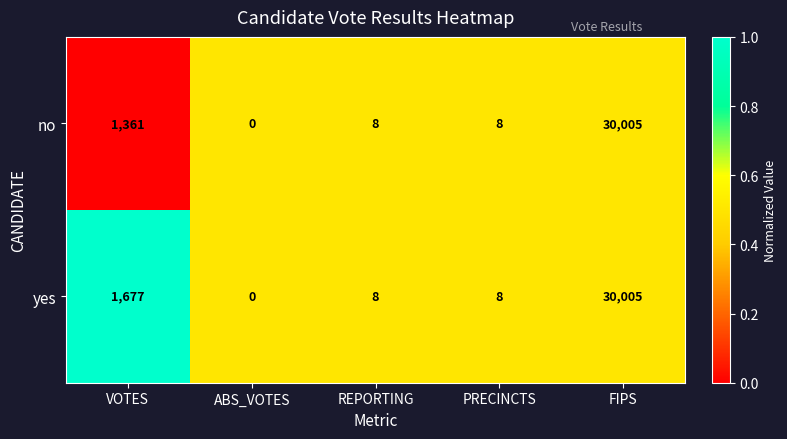

Where does the no series first go above 8?

VOTES